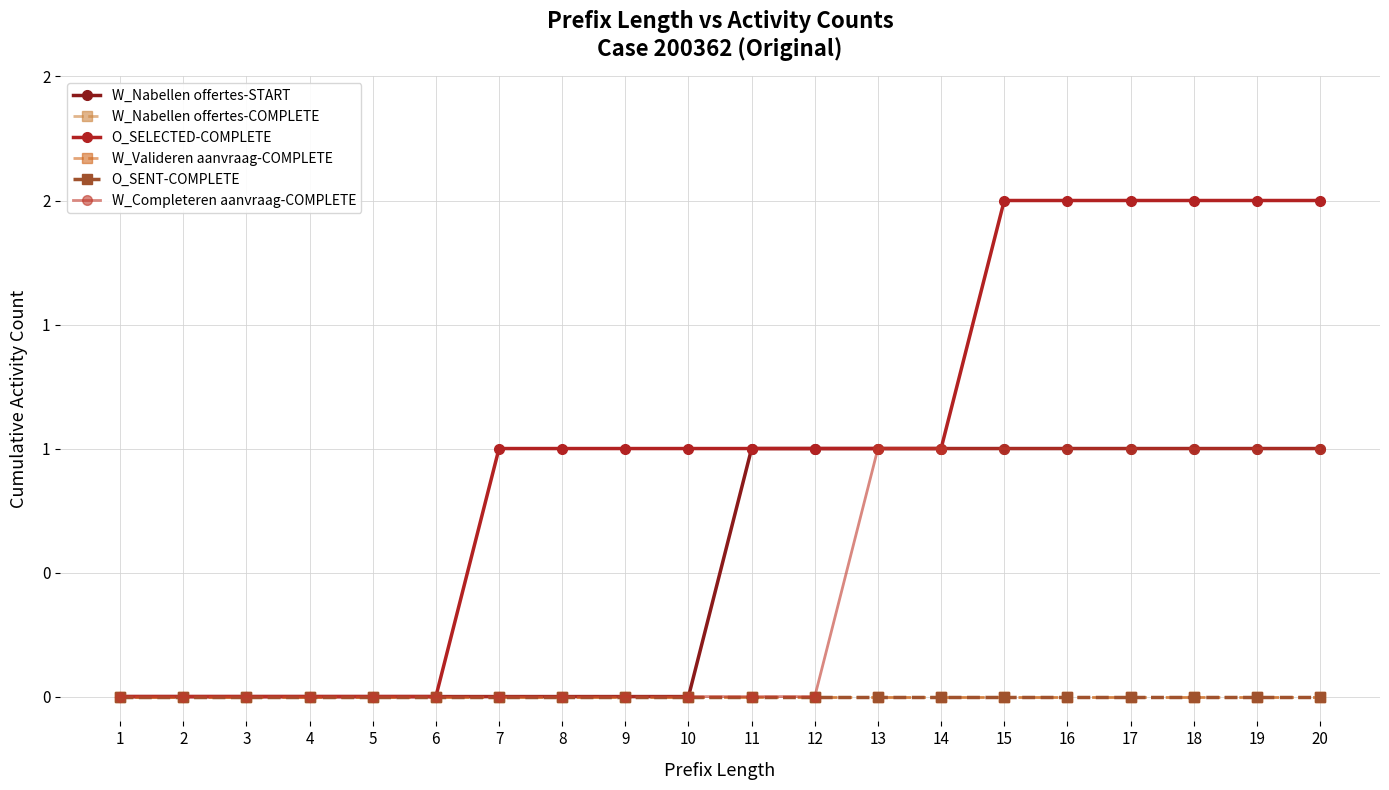

Reading left to right, list all the values displayed in this chart.

W_Nabellen offertes-START: 1=0	2=0	3=0	4=0	5=0	6=0	7=0	8=0	9=0	10=0	11=1	12=1	13=1	14=1	15=1	16=1	17=1	18=1	19=1	20=1
W_Nabellen offertes-COMPLETE: 1=0	2=0	3=0	4=0	5=0	6=0	7=0	8=0	9=0	10=0	11=0	12=0	13=0	14=0	15=0	16=0	17=0	18=0	19=0	20=0
O_SELECTED-COMPLETE: 1=0	2=0	3=0	4=0	5=0	6=0	7=1	8=1	9=1	10=1	11=1	12=1	13=1	14=1	15=2	16=2	17=2	18=2	19=2	20=2
W_Valideren aanvraag-COMPLETE: 1=0	2=0	3=0	4=0	5=0	6=0	7=0	8=0	9=0	10=0	11=0	12=0	13=0	14=0	15=0	16=0	17=0	18=0	19=0	20=0
O_SENT-COMPLETE: 1=0	2=0	3=0	4=0	5=0	6=0	7=0	8=0	9=0	10=0	11=0	12=0	13=0	14=0	15=0	16=0	17=0	18=0	19=0	20=0
W_Completeren aanvraag-COMPLETE: 1=0	2=0	3=0	4=0	5=0	6=0	7=0	8=0	9=0	10=0	11=0	12=0	13=1	14=1	15=1	16=1	17=1	18=1	19=1	20=1